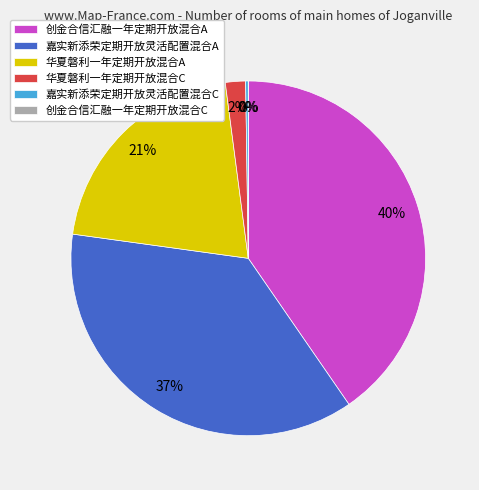

What is the smallest slice in the pie chart?

创金合信汇融一年定期开放混合C